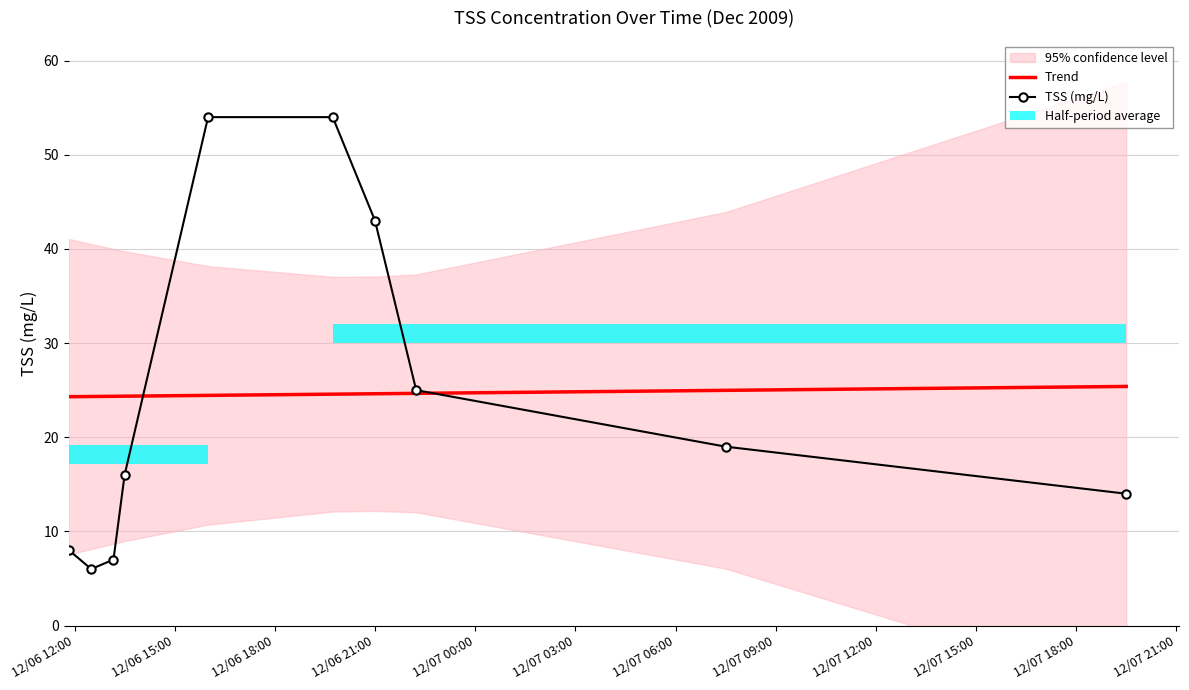

What is the difference between the Trend values at 12/06 18:00 and 12/07 09:00?

0.3